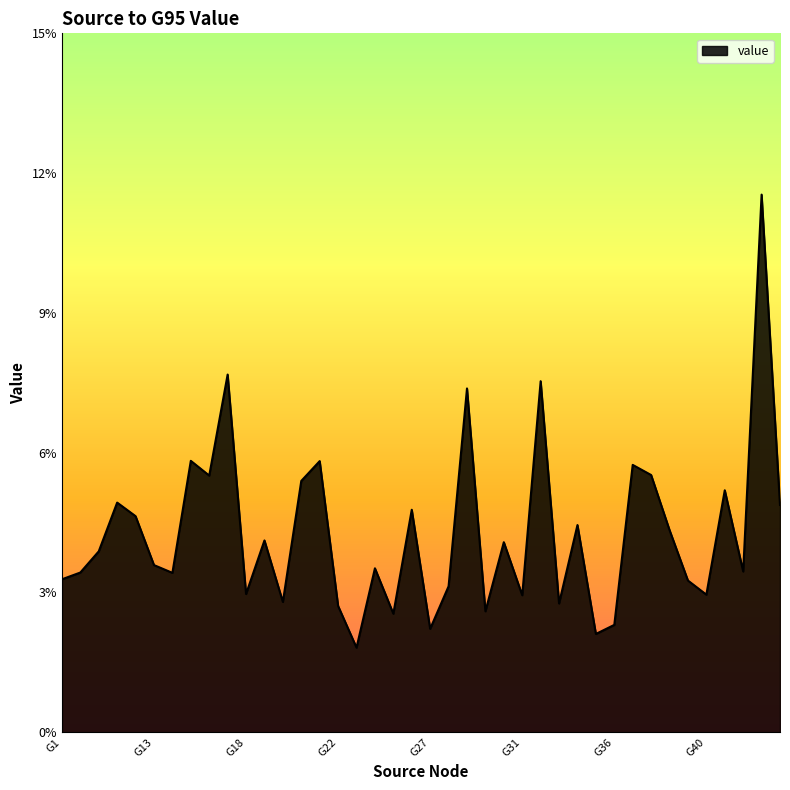

Does the chart have visible grid lines?

No